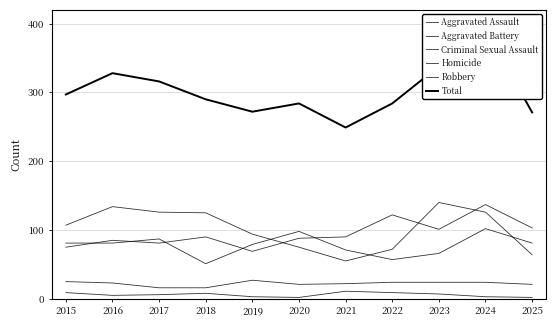

The Criminal Sexual Assault series shows 23 at 2016. True or false?

True